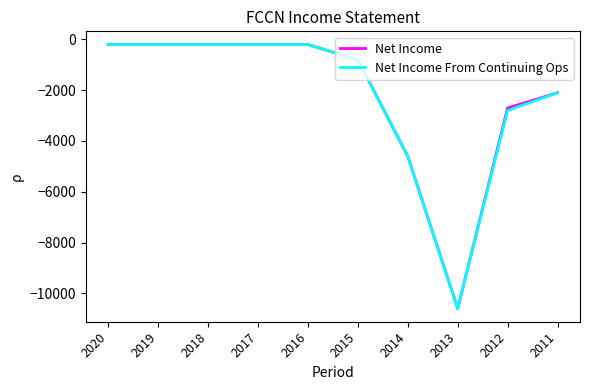

True or false: Net Income has a value of -200 at 2016.

True